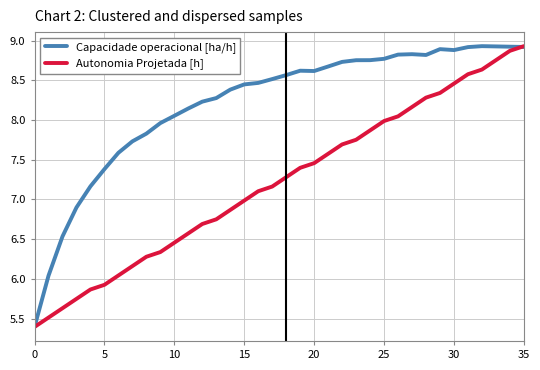

True or false: Autonomia Projetada [h] has more than 2 points higher than both neighbors.

False